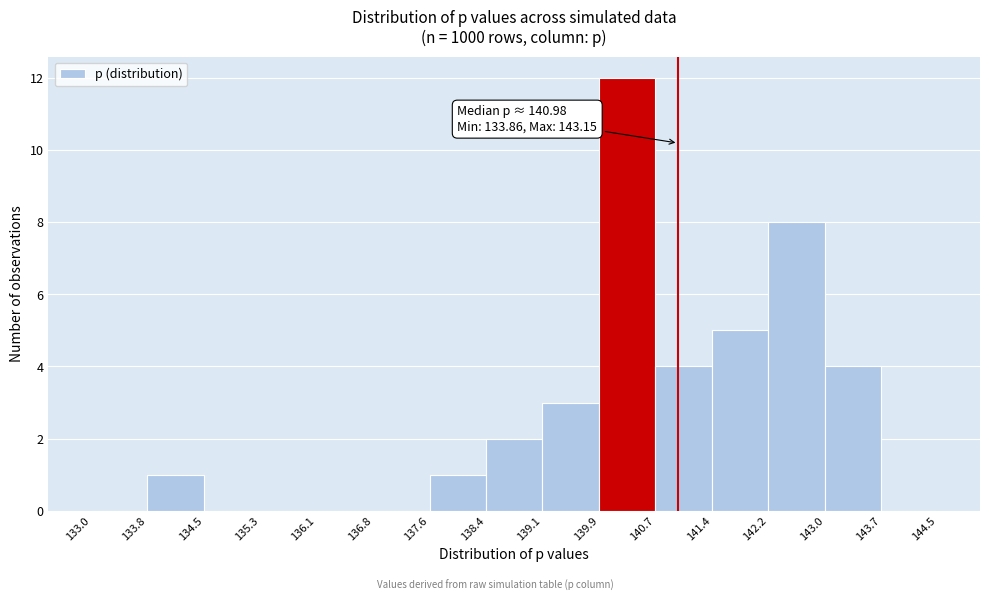

Over which range of the x-axis is the bar tallest?

139.9 to 140.7